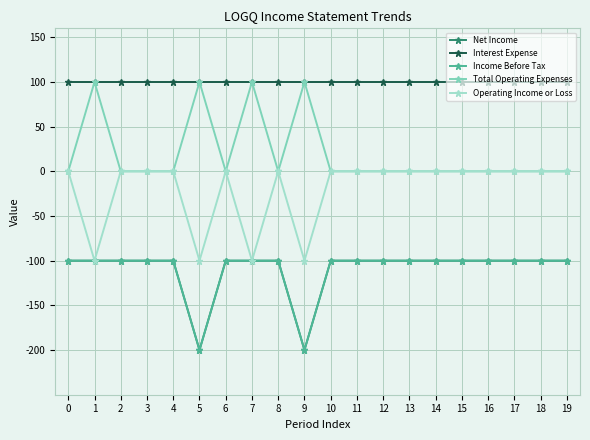

Reading right to left, what are all the values shown in this chart?

Net Income: 19=-100	18=-100	17=-100	16=-100	15=-100	14=-100	13=-100	12=-100	11=-100	10=-100	9=-200	8=-100	7=-100	6=-100	5=-200	4=-100	3=-100	2=-100	1=-100	0=-100
Interest Expense: 19=100	18=100	17=100	16=100	15=100	14=100	13=100	12=100	11=100	10=100	9=100	8=100	7=100	6=100	5=100	4=100	3=100	2=100	1=100	0=100
Income Before Tax: 19=-100	18=-100	17=-100	16=-100	15=-100	14=-100	13=-100	12=-100	11=-100	10=-100	9=-200	8=-100	7=-100	6=-100	5=-200	4=-100	3=-100	2=-100	1=-100	0=-100
Total Operating Expenses: 19=0	18=0	17=0	16=0	15=0	14=0	13=0	12=0	11=0	10=0	9=100	8=0	7=100	6=0	5=100	4=0	3=0	2=0	1=100	0=0
Operating Income or Loss: 19=0	18=0	17=0	16=0	15=0	14=0	13=0	12=0	11=0	10=0	9=-100	8=0	7=-100	6=0	5=-100	4=0	3=0	2=0	1=-100	0=0